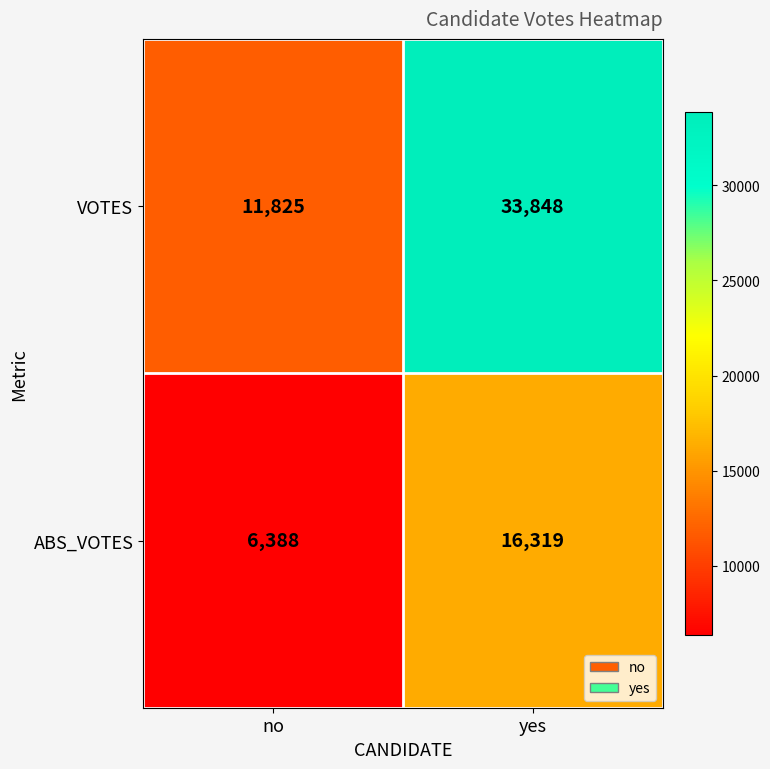

Which series has the largest range (max minus min)?

VOTES